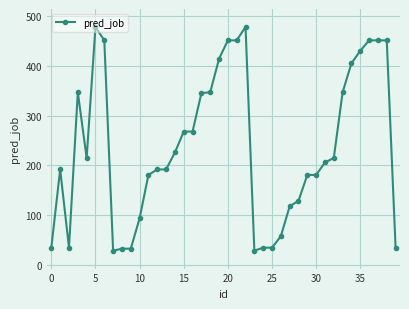

What is the smallest value displayed?

29